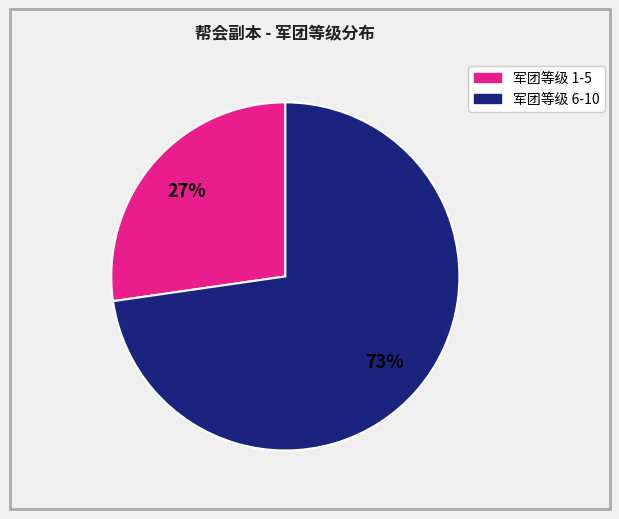

Is there a majority slice in this chart?

Yes